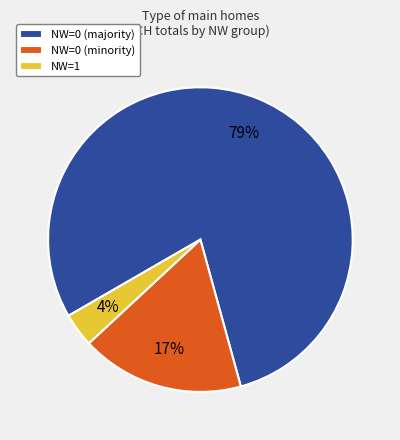

To the nearest percent, what is the average slice percentage?

33%